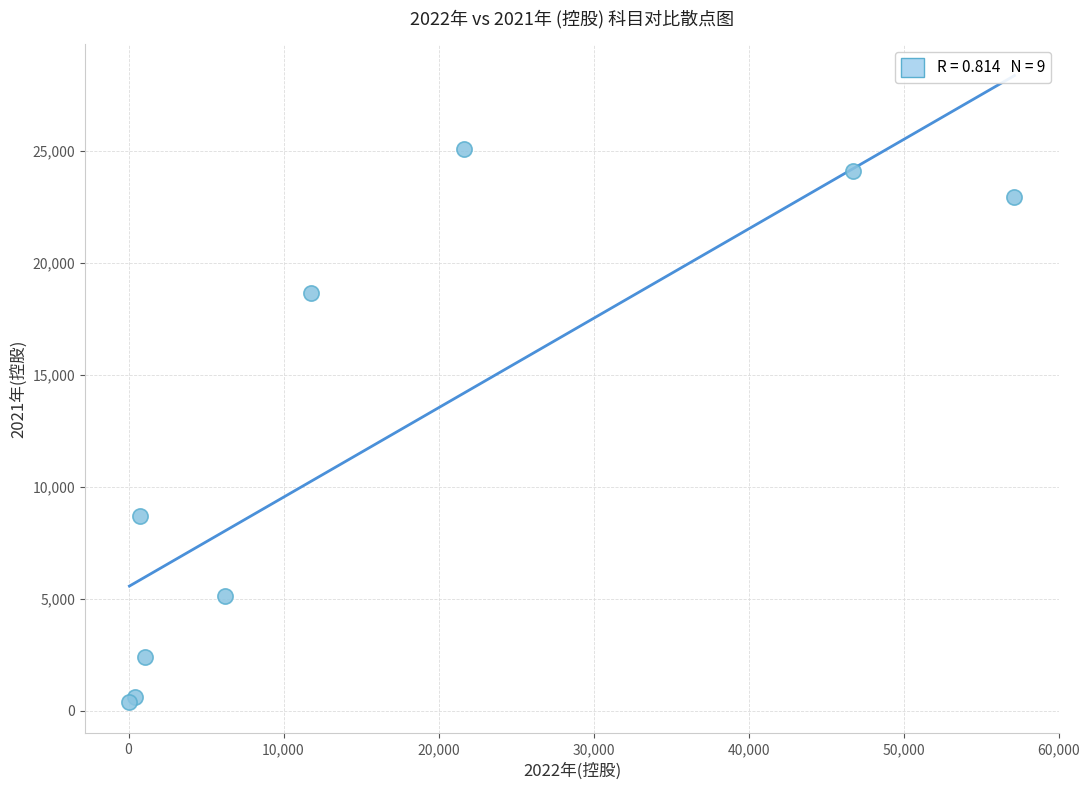

What Y value in the scatter plot is closest to 12749?

8724